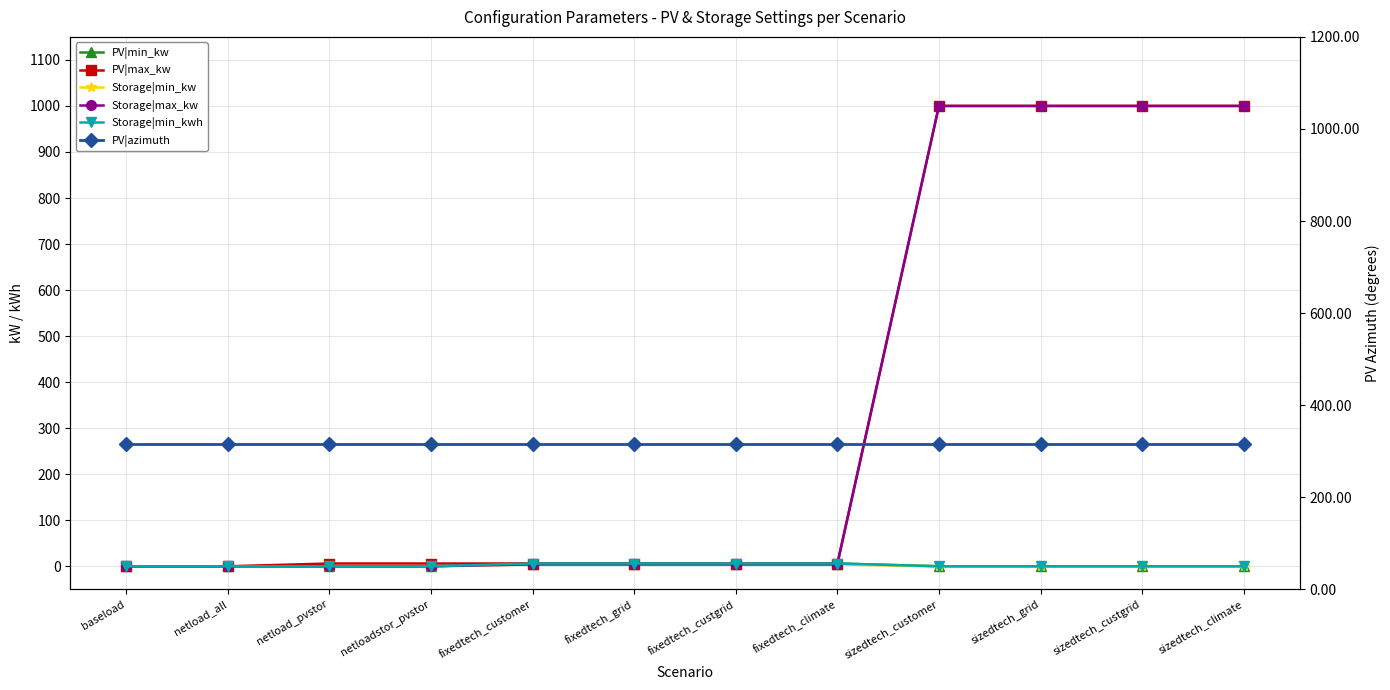

How many values in the Storage|max_kw series are below 4?

4